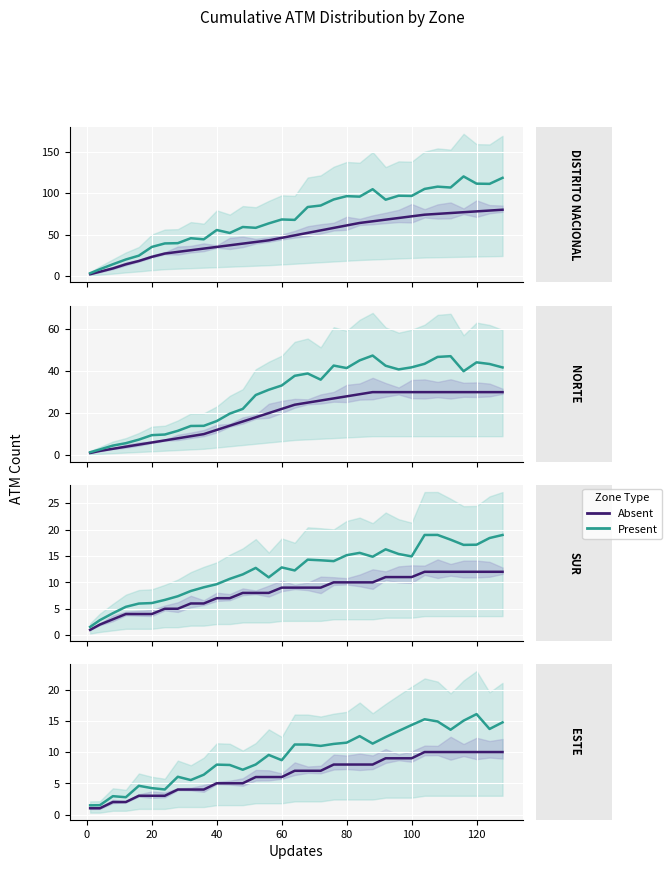

How many series are shown in this chart?

2